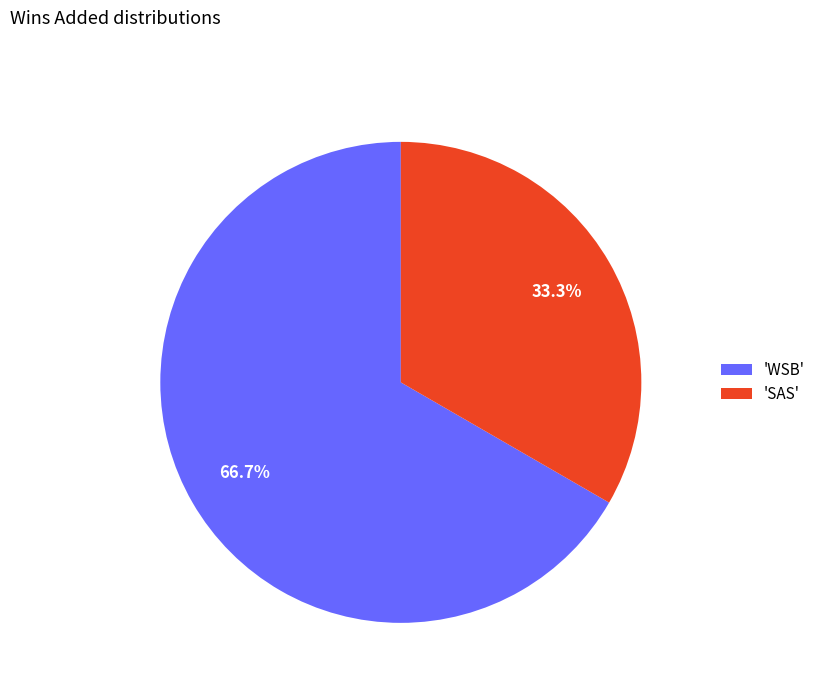

Is there any slice that represents more than half of the pie?

Yes